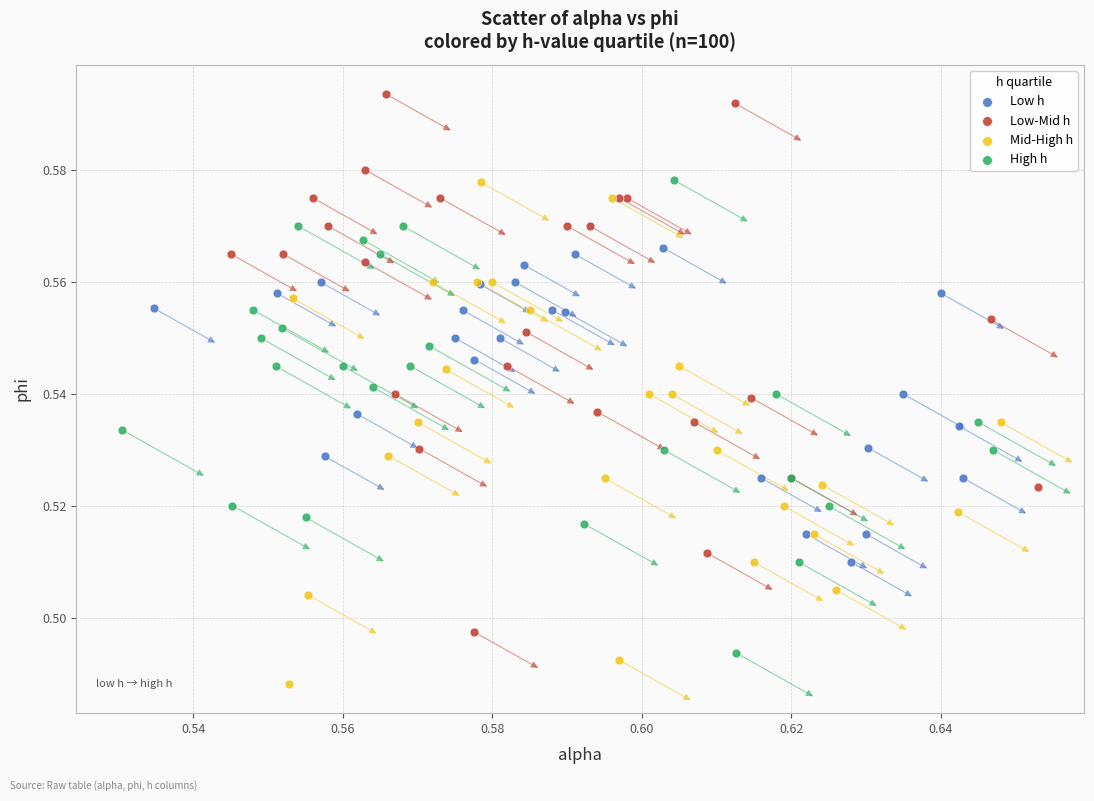

Which series has the largest Y range (max minus min)?

Low-Mid h